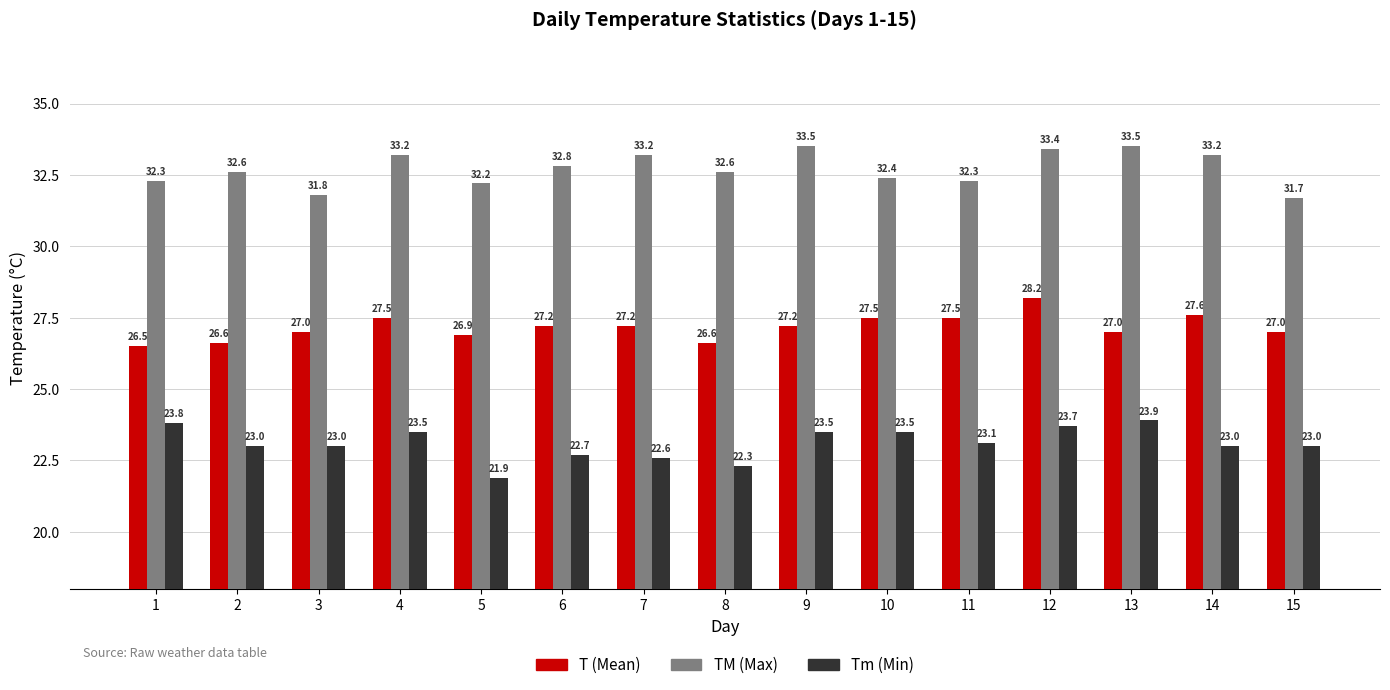

At which category is the sum across all series the highest?

12